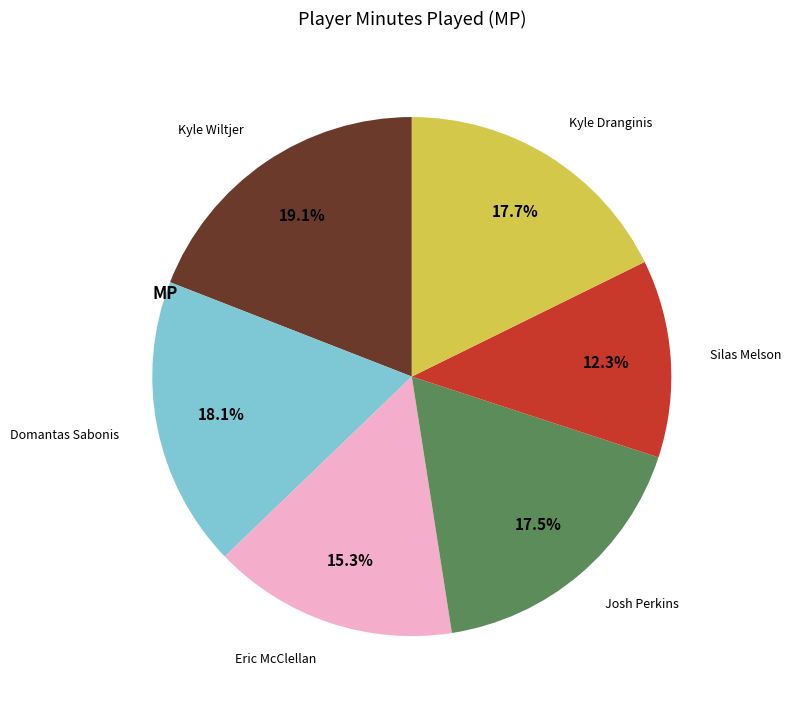

Is there any slice that represents more than half of the pie?

No